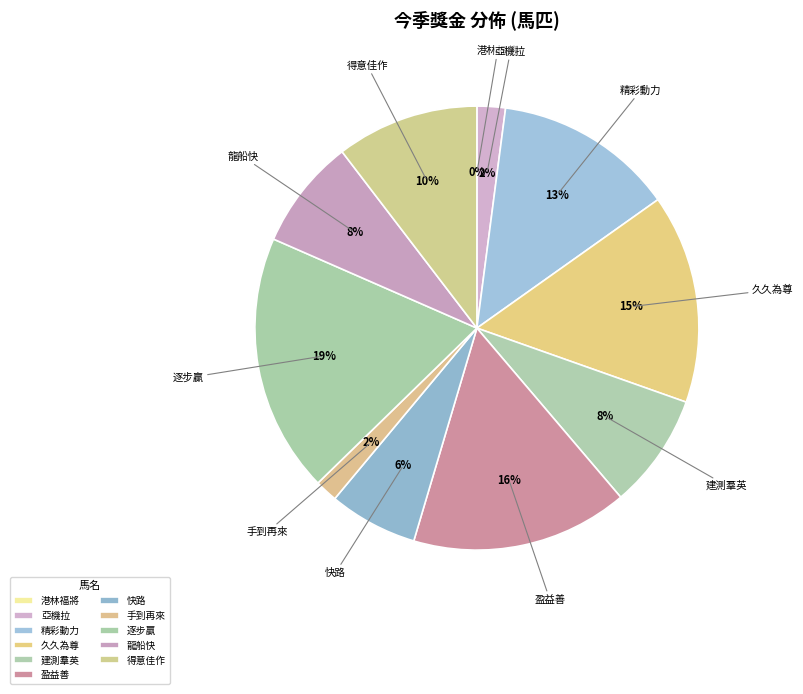

Is it true that 龍船快 is 17% of the pie?

False